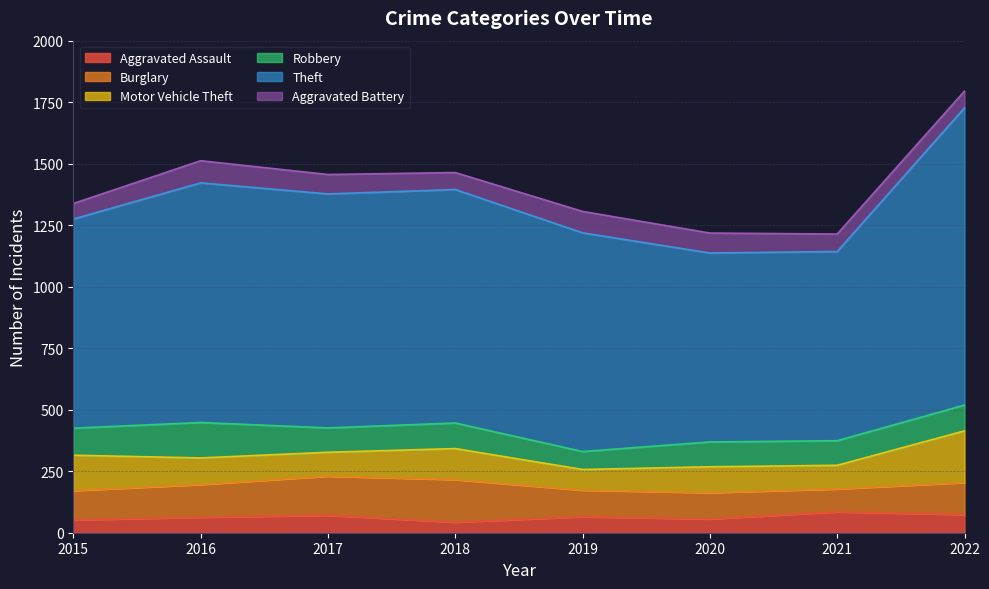

At how many categories does at least one series exceed 706?

8